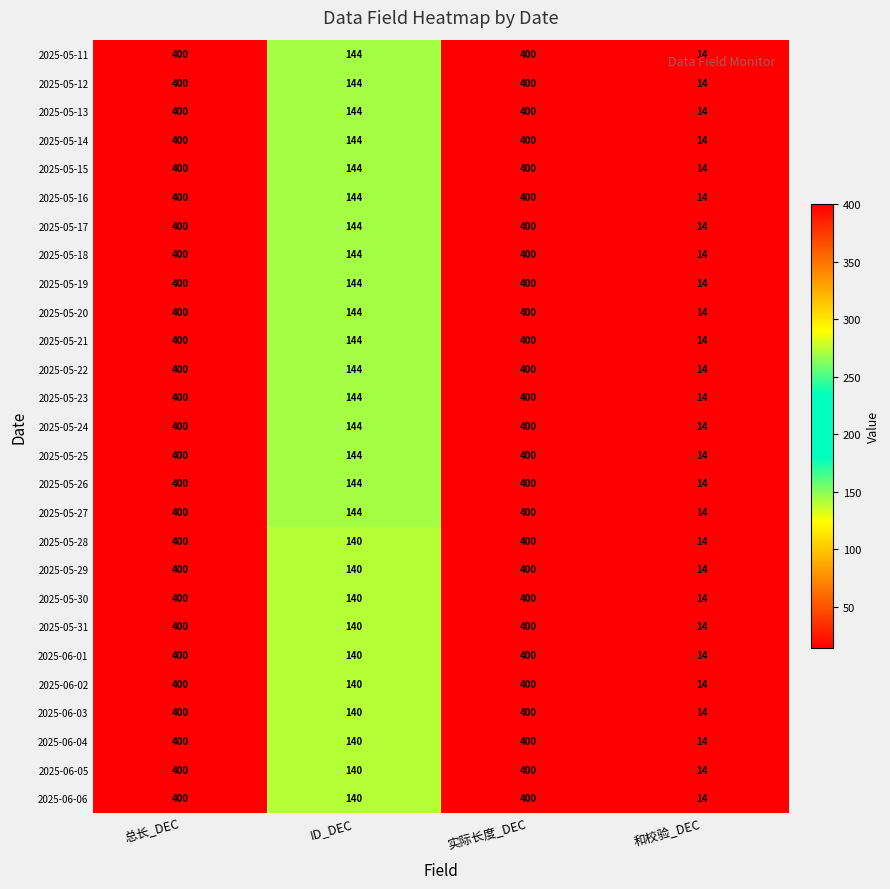

At which label is 2025-05-20 closest to 207?

ID_DEC